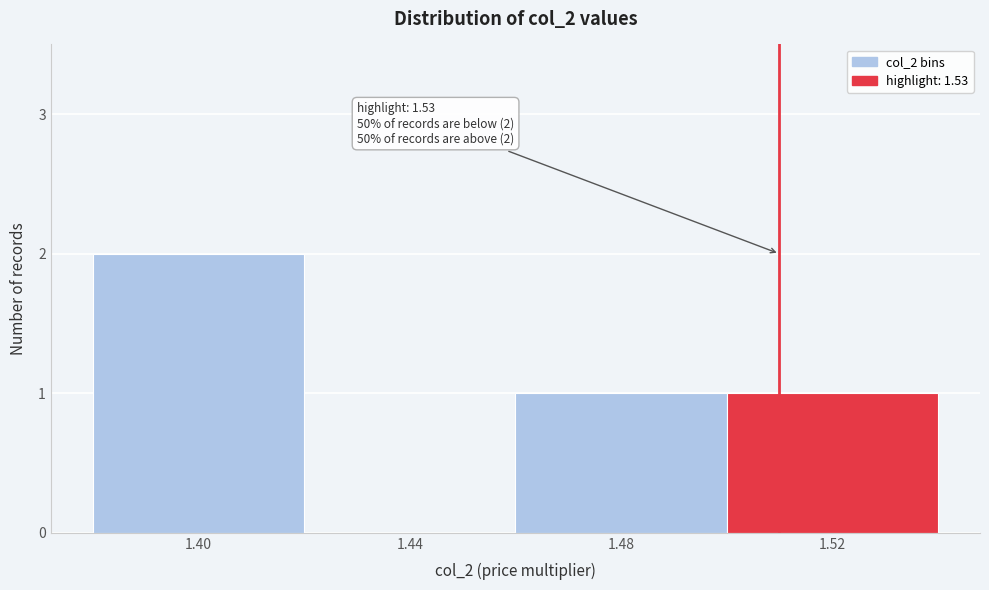

Reading left to right, list all the values displayed in this chart.

1.40=2	1.44=0	1.48=1	1.52=1